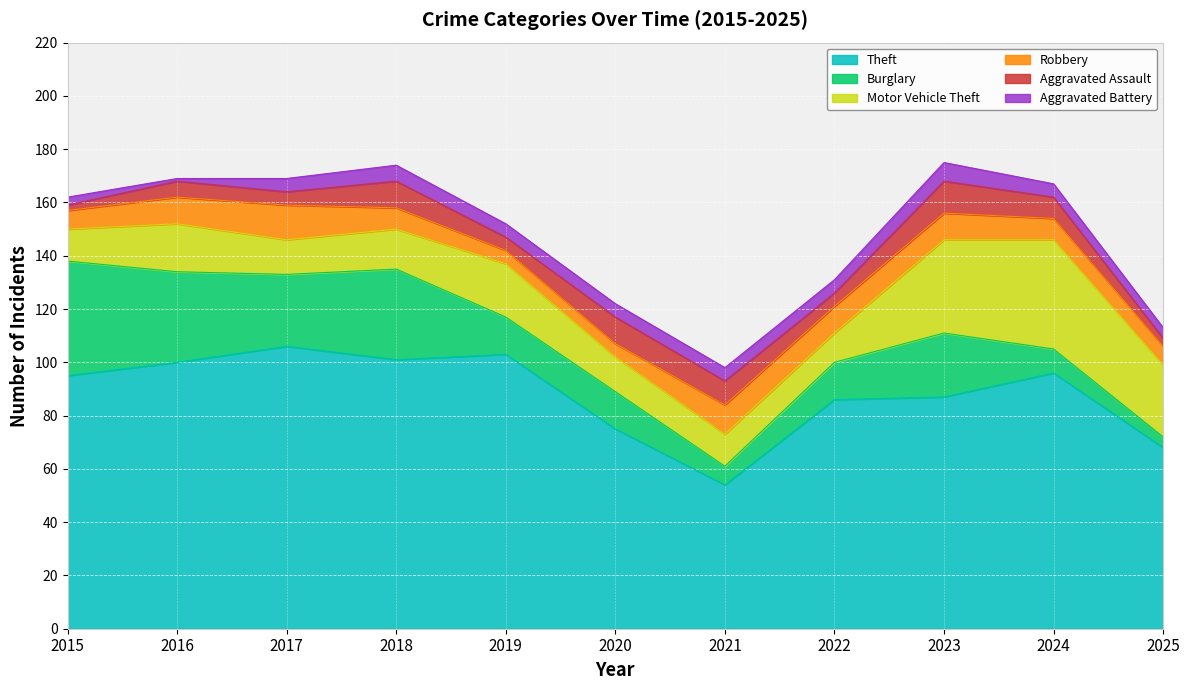

Reading right to left, transcribe all the data shown in this chart.

Theft: 68	96	87	86	54	75	103	101	106	100	95
Burglary: 4	9	24	14	7	14	14	34	27	34	43
Motor Vehicle Theft: 27	41	35	11	12	13	20	15	13	18	12
Robbery: 7	8	10	10	11	5	5	8	13	10	7
Aggravated Assault: 3	8	12	5	9	10	5	10	5	6	2
Aggravated Battery: 4	5	7	5	5	5	5	6	5	1	3